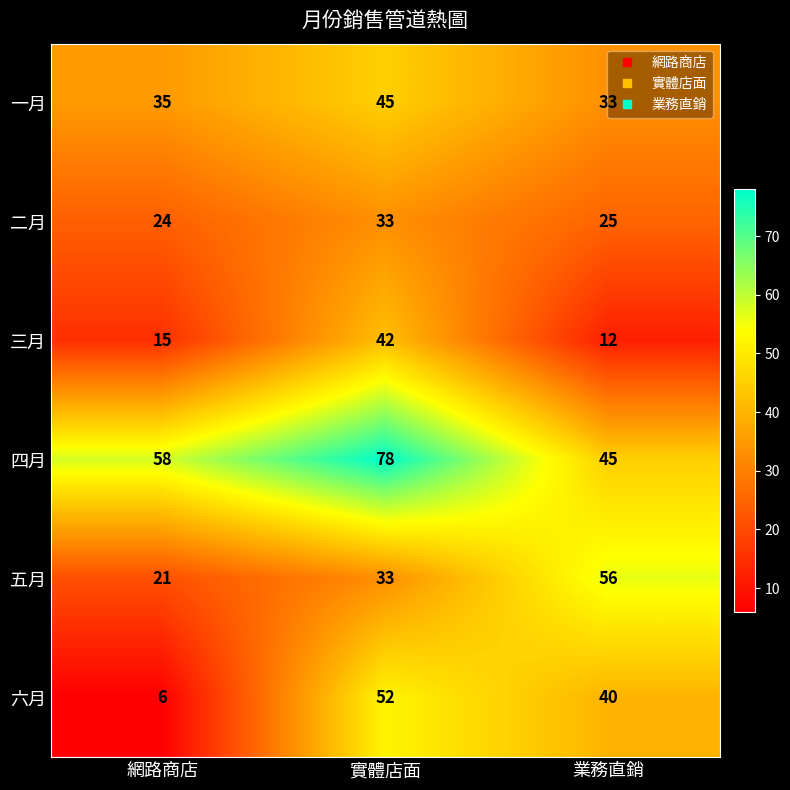

Which category has the lowest value in the 四月 series?

業務直銷